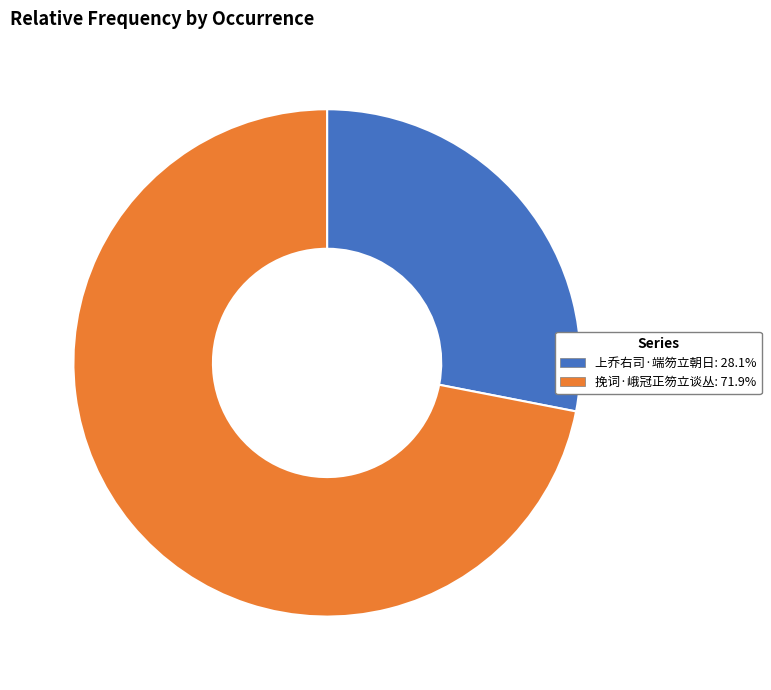

Does any single category account for the majority?

Yes